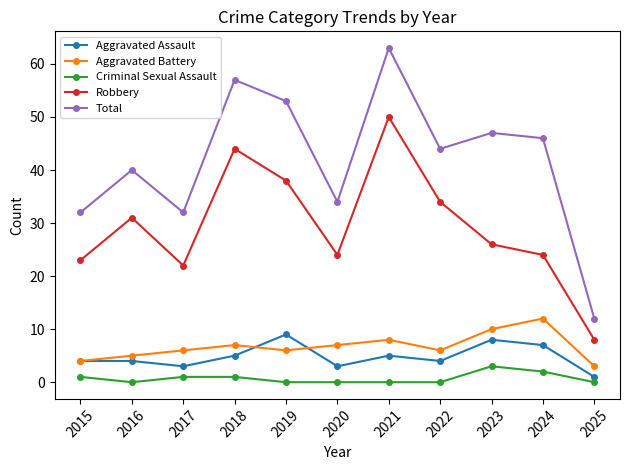

How many categories are shown in the chart?

11